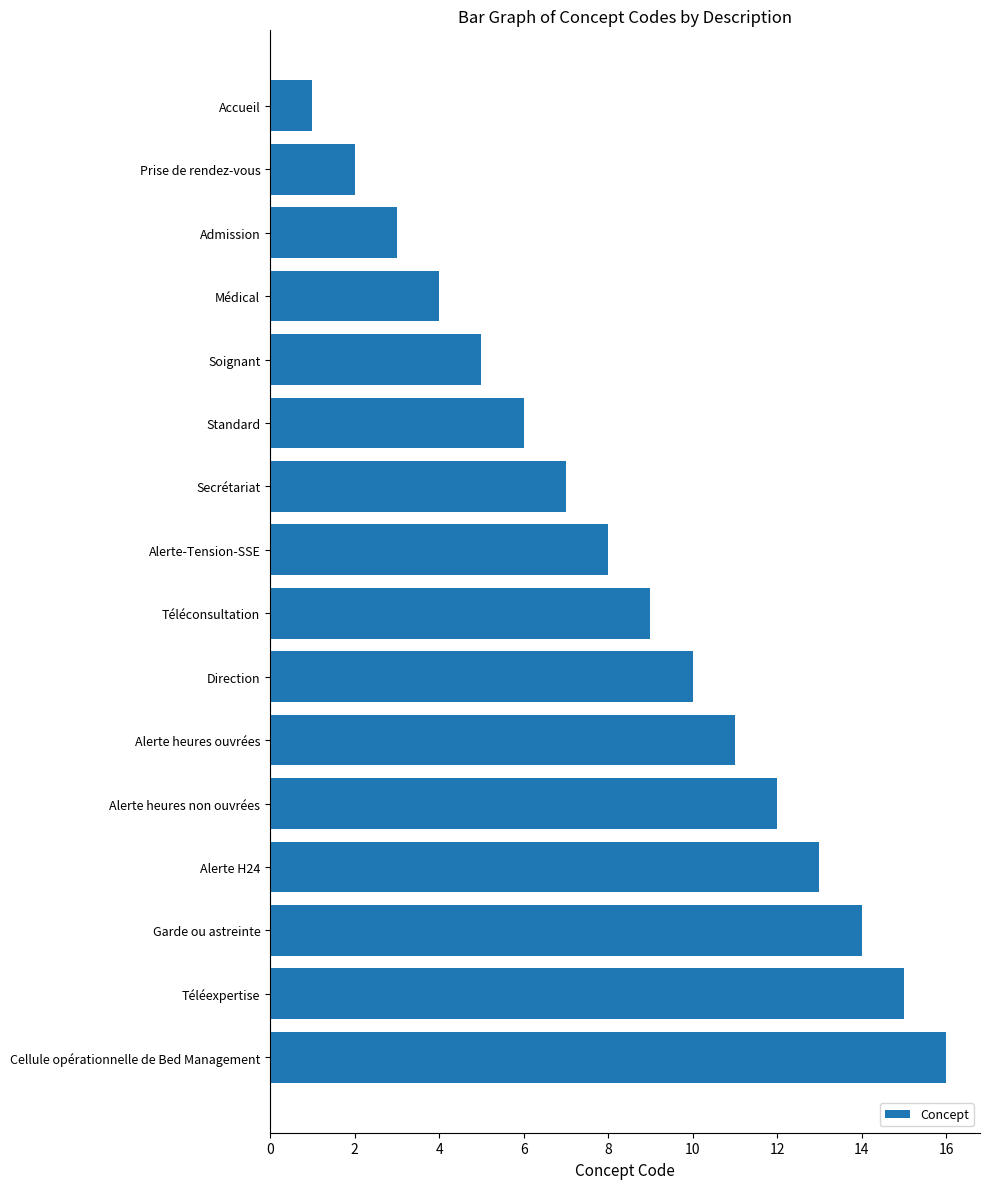

Between Alerte H24 and Accueil, which is larger?

Alerte H24